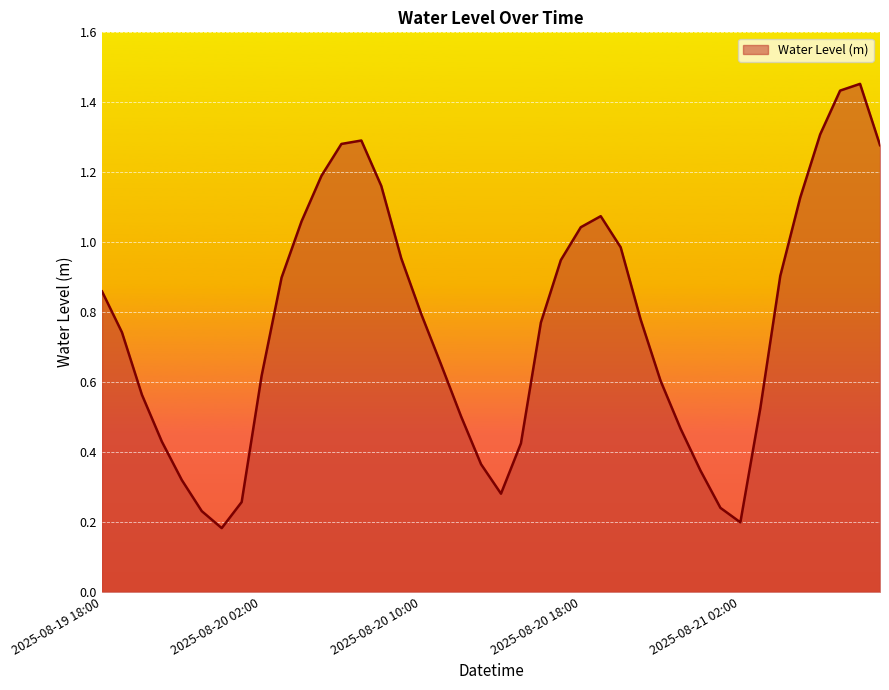

At which category does the data reach its first local valley?

2025-08-20 00:00